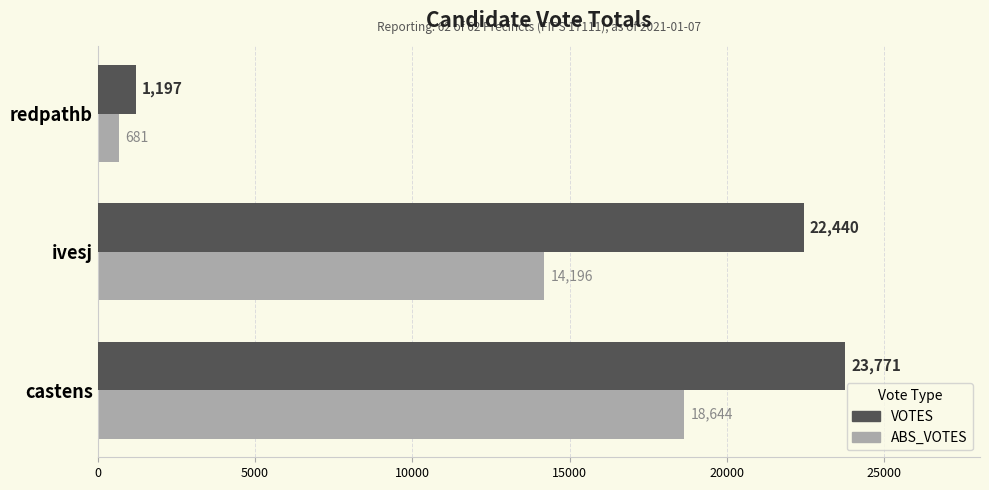

Between castens and ivesj, which series saw the biggest shift?

ABS_VOTES